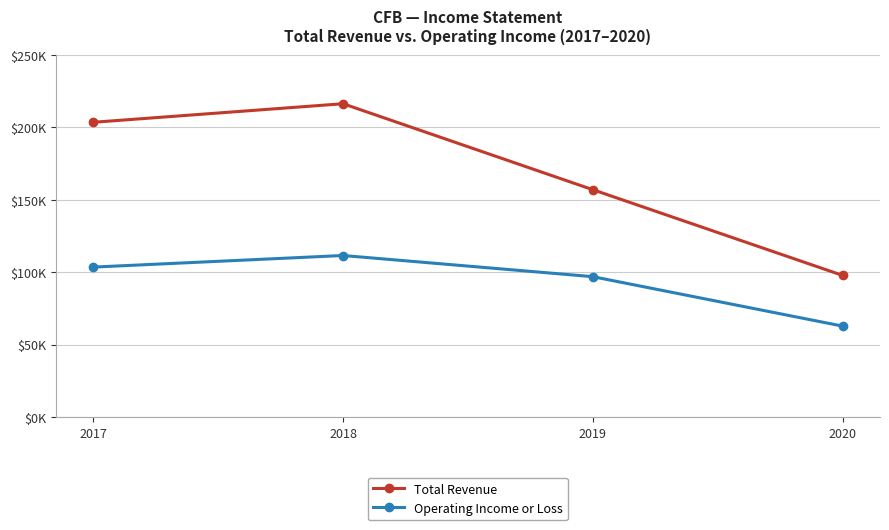

True or false: Total Revenue and Operating Income or Loss cross at least once.

False